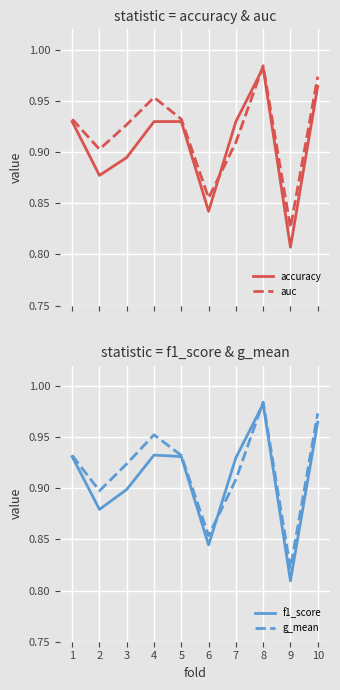

What is the smallest value displayed?

0.8